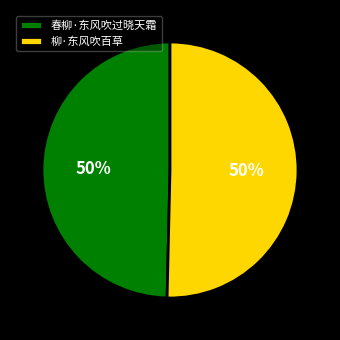

To the nearest percent, what is the combined percentage of 柳·东风吹百草 and 春柳·东风吹过晓天霜?

100%